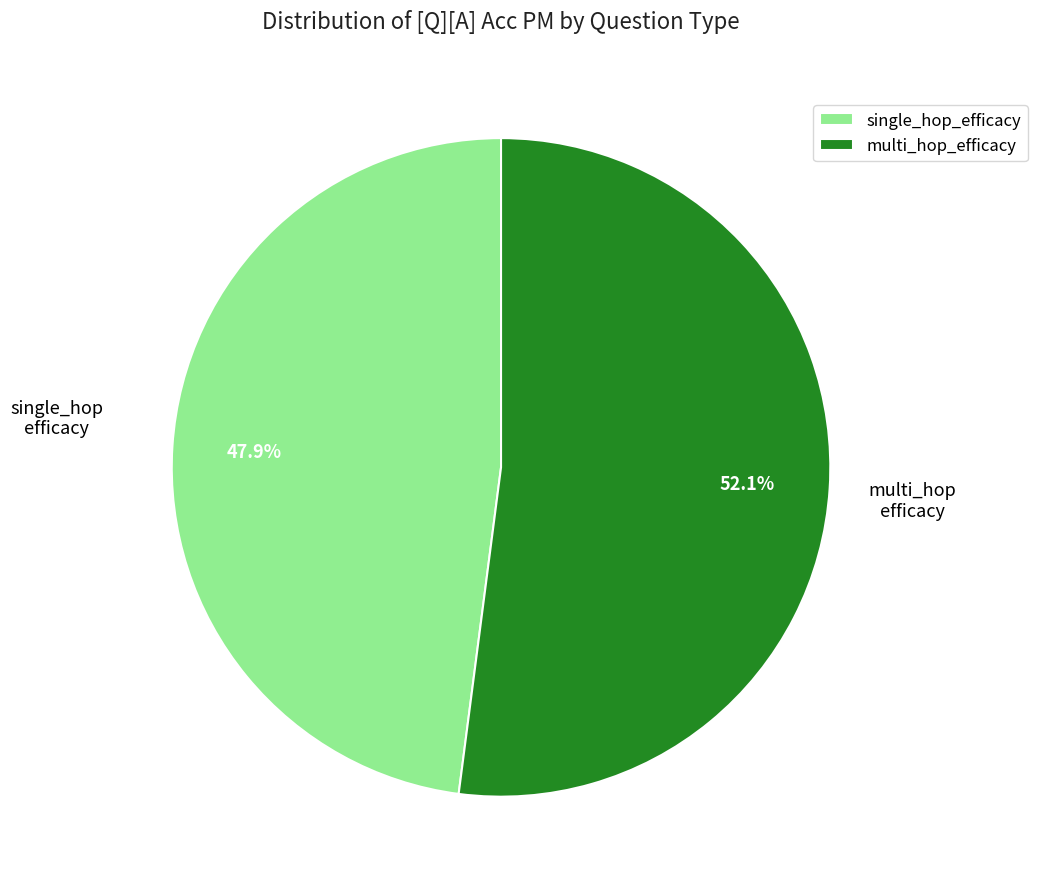

What is the total percentage of multi_hop_efficacy and single_hop_efficacy?

100.0%